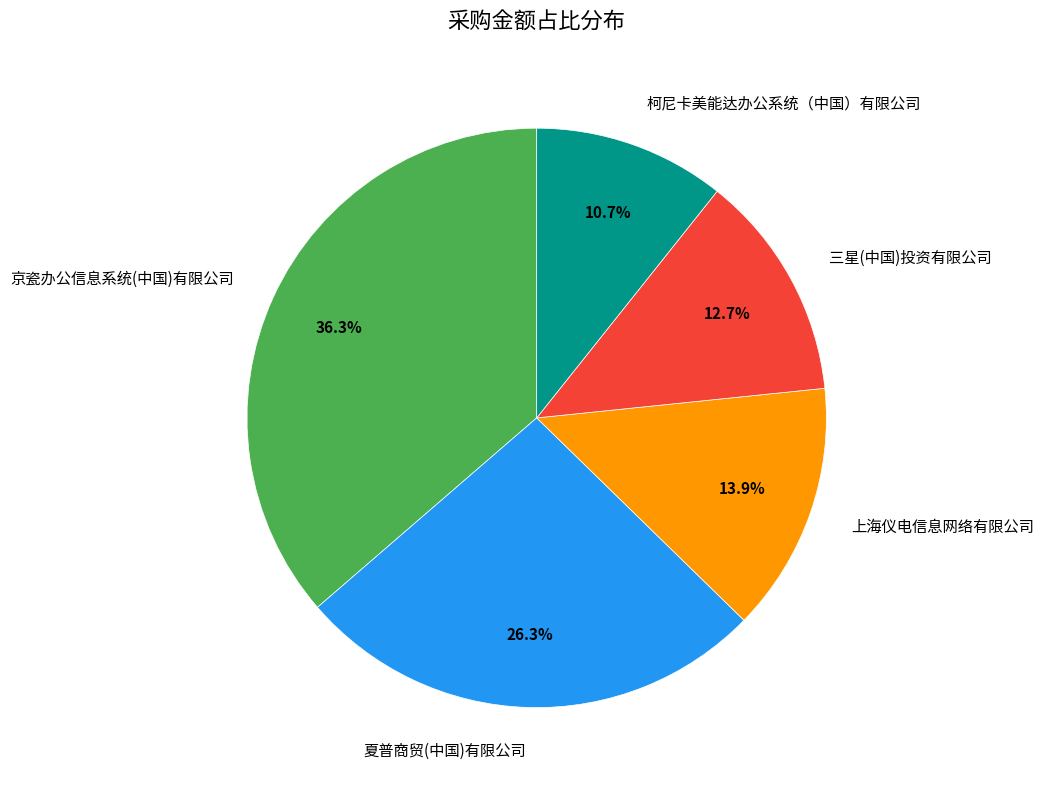

Does any single category account for the majority?

No